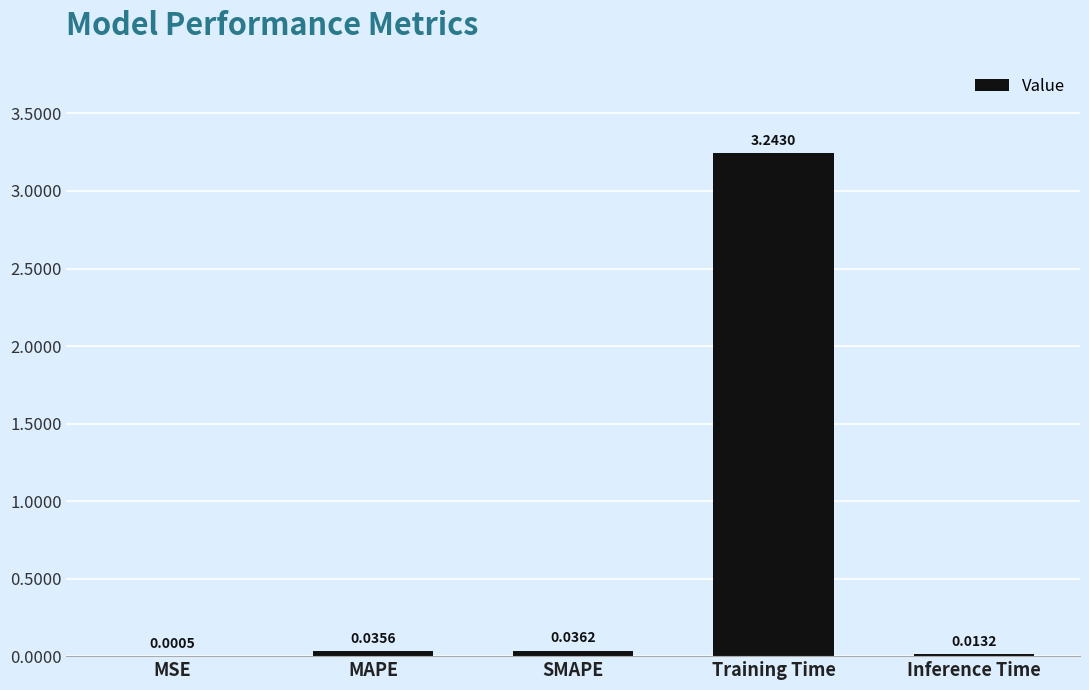

At which category does the chart reach its peak across all series?

Training Time